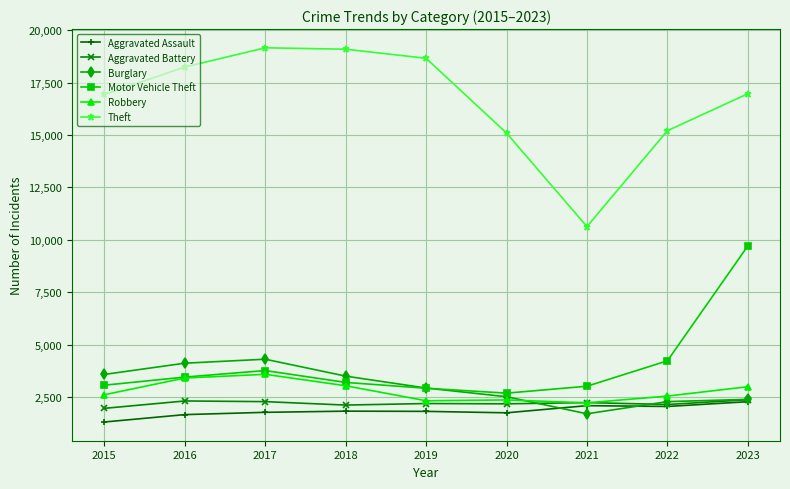

Which category has the lowest value across all series?

2015